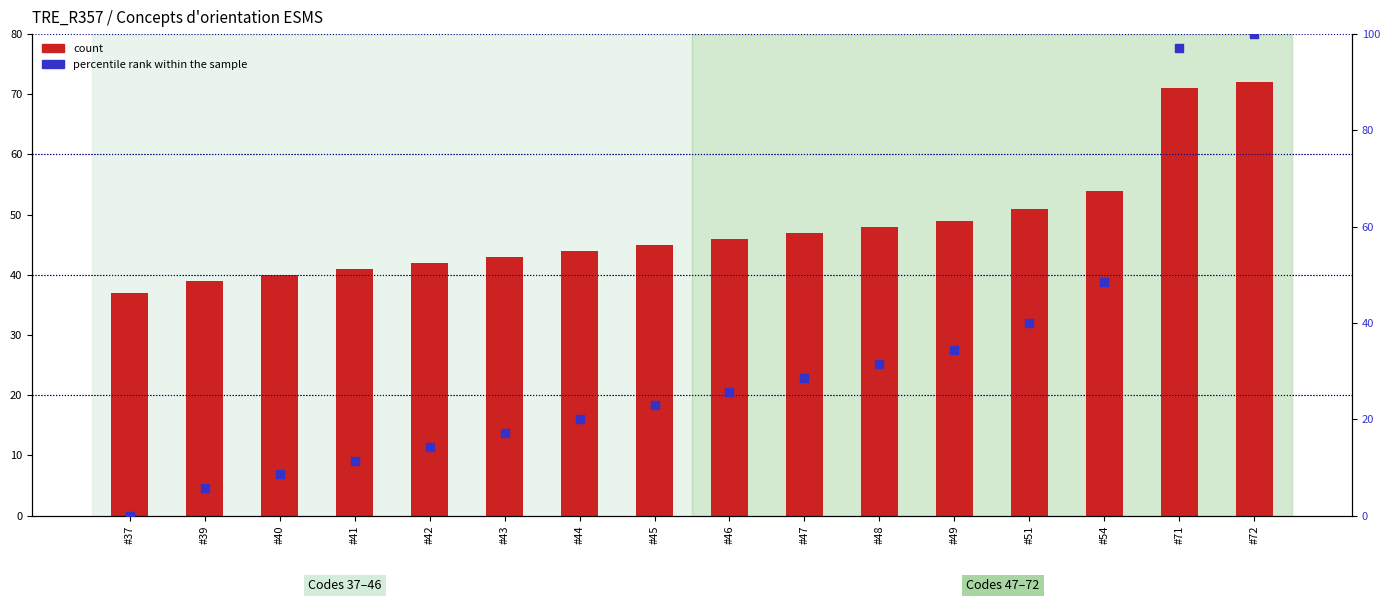

At how many categories does at least one series exceed 25?

16